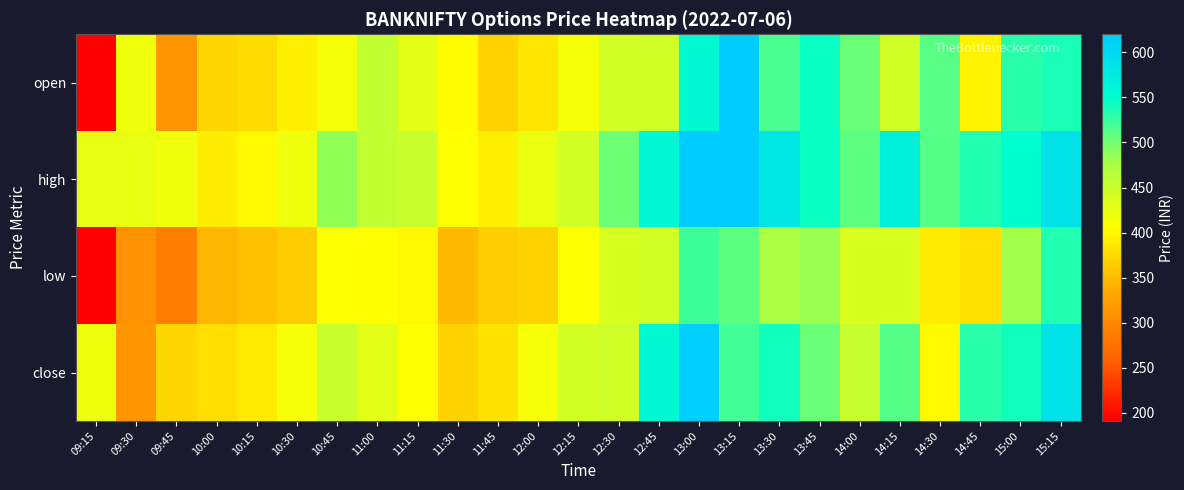

What is the spread (max minus min) of values at 10:15?

46.4